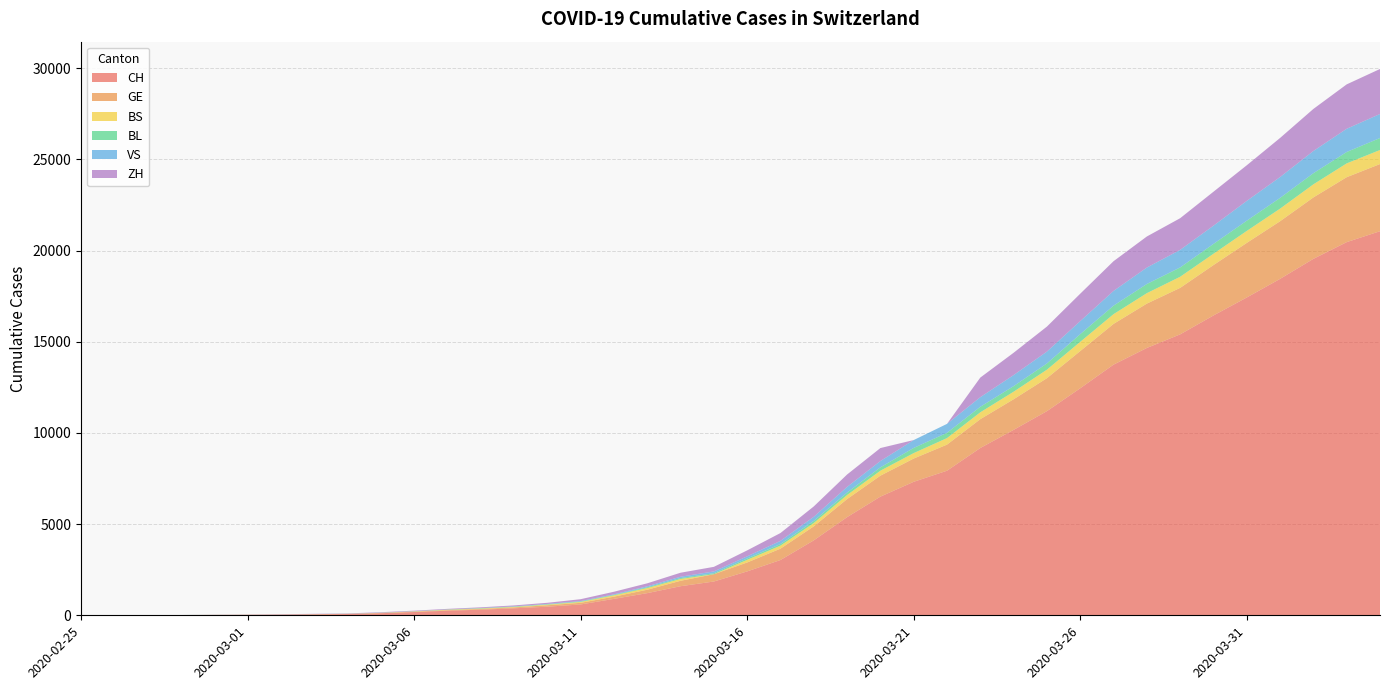

Reading right to left, list all the values displayed in this chart.

CH: 2020-04-04=21064	2020-04-03=20465	2020-04-02=19548	2020-04-01=18450	2020-03-31=17429	2020-03-30=16443	2020-03-29=15407	2020-03-28=14661	2020-03-27=13747	2020-03-26=12451	2020-03-25=11196	2020-03-24=10169	2020-03-23=9175	2020-03-22=7929	2020-03-21=7321	2020-03-20=6508	2020-03-19=5383	2020-03-18=4110	2020-03-17=3032	2020-03-16=2407	2020-03-15=1853	2020-03-14=1595	2020-03-13=1215	2020-03-12=901	2020-03-11=594	2020-03-10=472	2020-03-09=383	2020-03-08=307	2020-03-07=252	2020-03-06=180	2020-03-05=114	2020-03-04=70	2020-03-03=51	2020-03-02=35	2020-03-01=25	2020-02-29=18	2020-02-28=11	2020-02-27=5	2020-02-26=2	2020-02-25=1
GE: 2020-04-04=3683	2020-04-03=3561	2020-04-02=3369	2020-04-01=3161	2020-03-31=2994	2020-03-30=2764	2020-03-29=2550	2020-03-28=2433	2020-03-27=2234	2020-03-26=2041	2020-03-25=1809	2020-03-24=1679	2020-03-23=1582	2020-03-22=1432	2020-03-21=1276	2020-03-20=1150	2020-03-19=991	2020-03-18=769	2020-03-17=623	2020-03-16=490	2020-03-15=401	2020-03-14=298	2020-03-13=188	2020-03-12=121	2020-03-11=90	2020-03-10=79	2020-03-09=49	2020-03-08=40	2020-03-07=30	2020-03-06=18	2020-03-05=13	2020-03-04=9	2020-03-03=9	2020-03-02=7	2020-03-01=7	2020-02-29=5	2020-02-28=3	2020-02-27=1	2020-02-26=1	2020-02-25=0
BS: 2020-04-04=771	2020-04-03=758	2020-04-02=718	2020-04-01=691	2020-03-31=657	2020-03-30=621	2020-03-29=609	2020-03-28=573	2020-03-27=534	2020-03-26=505	2020-03-25=466	2020-03-24=414	2020-03-23=376	2020-03-22=358	2020-03-21=299	2020-03-20=272	2020-03-19=222	2020-03-18=182	2020-03-17=165	2020-03-16=144	2020-03-15=0	2020-03-14=100	2020-03-13=92	2020-03-12=73	2020-03-11=49	2020-03-10=33	2020-03-09=28	2020-03-08=24	2020-03-07=21	2020-03-06=15	2020-03-05=8	2020-03-04=3	2020-03-03=3	2020-03-02=1	2020-03-01=1	2020-02-29=1	2020-02-28=1	2020-02-27=1	2020-02-26=0	2020-02-25=0
BL: 2020-04-04=656	2020-04-03=625	2020-04-02=610	2020-04-01=588	2020-03-31=561	2020-03-30=539	2020-03-29=511	2020-03-28=502	2020-03-27=466	2020-03-26=422	2020-03-25=341	2020-03-24=306	2020-03-23=302	2020-03-22=289	2020-03-21=282	2020-03-20=184	2020-03-19=134	2020-03-18=116	2020-03-17=89	2020-03-16=76	2020-03-15=54	2020-03-14=47	2020-03-13=42	2020-03-12=26	2020-03-11=26	2020-03-10=22	2020-03-09=20	2020-03-08=19	2020-03-07=15	2020-03-06=6	2020-03-05=6	2020-03-04=2	2020-03-03=2	2020-03-02=2	2020-03-01=2	2020-02-29=2	2020-02-28=1	2020-02-27=0	2020-02-26=0	2020-02-25=0
VS: 2020-04-04=1319	2020-04-03=1273	2020-04-02=1218	2020-04-01=1145	2020-03-31=1085	2020-03-30=1000	2020-03-29=964	2020-03-28=902	2020-03-27=808	2020-03-26=715	2020-03-25=651	2020-03-24=606	2020-03-23=527	2020-03-22=490	2020-03-21=433	2020-03-20=346	2020-03-19=311	2020-03-18=225	2020-03-17=173	2020-03-16=116	2020-03-15=98	2020-03-14=76	2020-03-13=53	2020-03-12=30	2020-03-11=22	2020-03-10=17	2020-03-09=12	2020-03-08=7	2020-03-07=0	2020-03-06=6	2020-03-05=5	2020-03-04=4	2020-03-03=3	2020-03-02=3	2020-03-01=0	2020-02-29=1	2020-02-28=0	2020-02-27=0	2020-02-26=0	2020-02-25=0
ZH: 2020-04-04=2468	2020-04-03=2435	2020-04-02=2307	2020-04-01=2143	2020-03-31=1954	2020-03-30=1862	2020-03-29=1736	2020-03-28=1704	2020-03-27=1630	2020-03-26=1503	2020-03-25=1371	2020-03-24=1224	2020-03-23=1076	2020-03-22=0	2020-03-21=0	2020-03-20=712	2020-03-19=680	2020-03-18=569	2020-03-17=430	2020-03-16=327	2020-03-15=251	2020-03-14=219	2020-03-13=164	2020-03-12=141	2020-03-11=102	2020-03-10=63	2020-03-09=50	2020-03-08=41	2020-03-07=35	2020-03-06=30	2020-03-05=24	2020-03-04=16	2020-03-03=14	2020-03-02=11	2020-03-01=7	2020-02-29=6	2020-02-28=0	2020-02-27=2	2020-02-26=0	2020-02-25=0